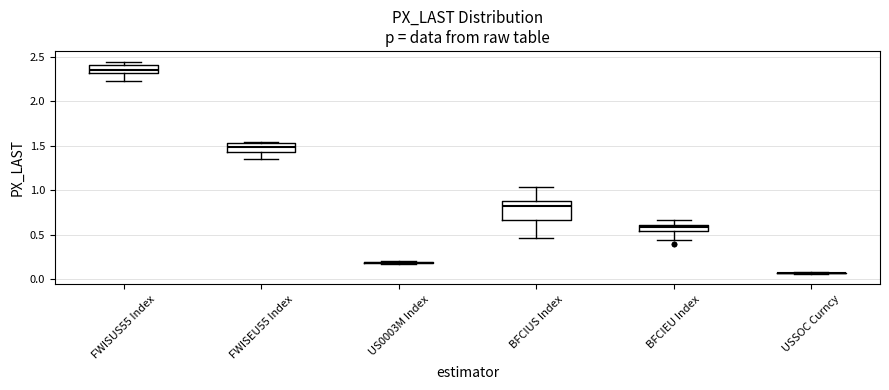

Where is the lower edge of the box for FWISEU55 Index on the y-axis? The values are not printed on the chart, so give them approximately, as read against the axis.

1.45